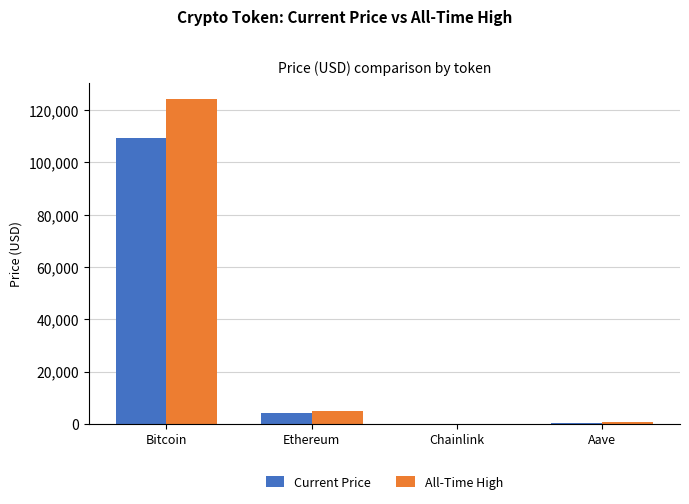

At which category is the sum across all series the highest?

Bitcoin